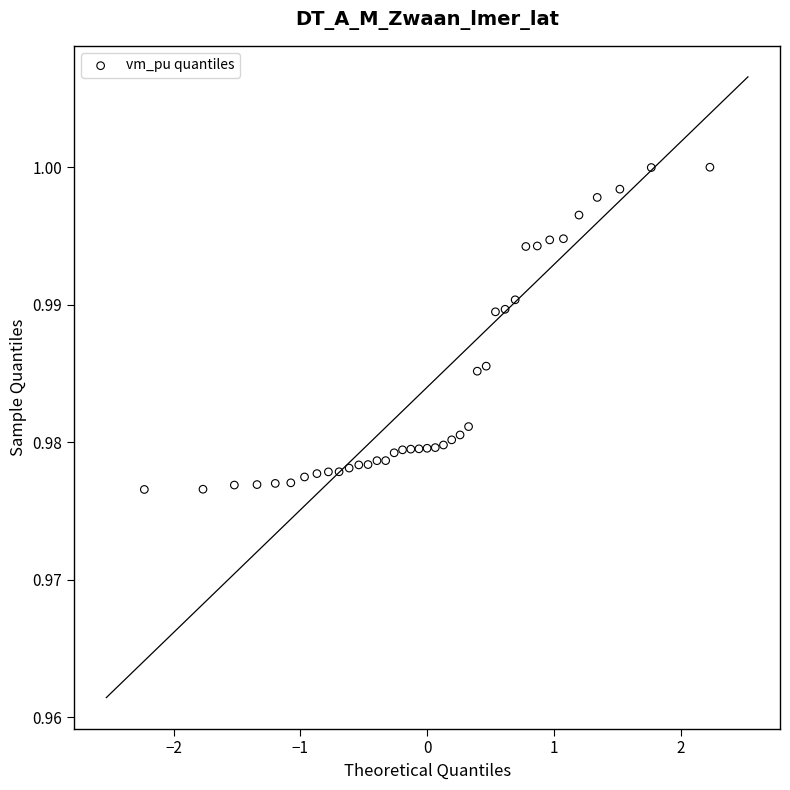

What is the range of X values (max minus min)?

4.5